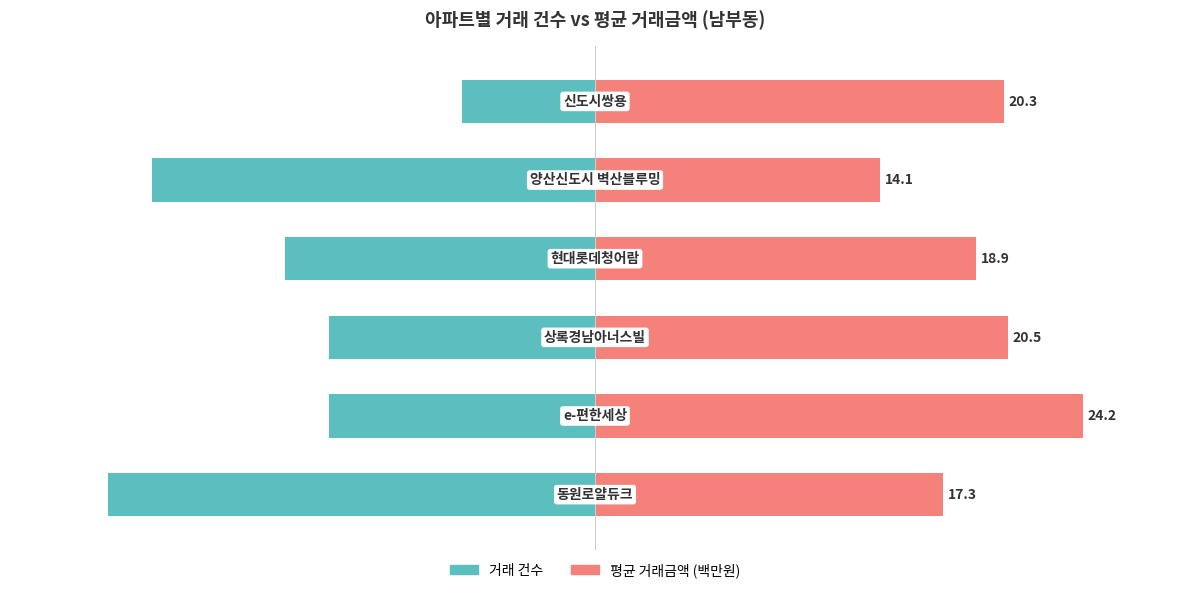

True or false: 평균 거래금액 (백만원) has a value of 93.7 at 4.

False